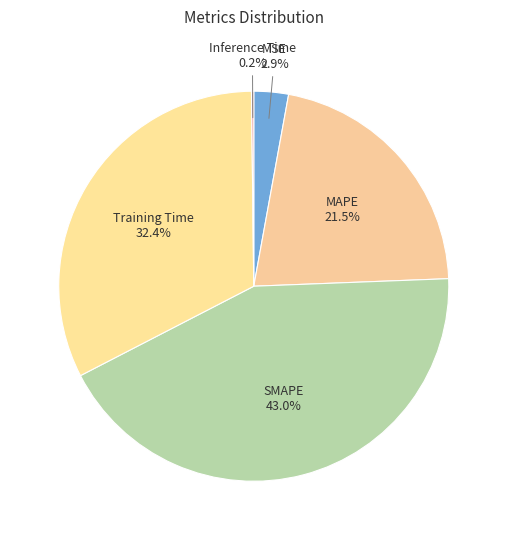

Count the number of slices in the pie.

5